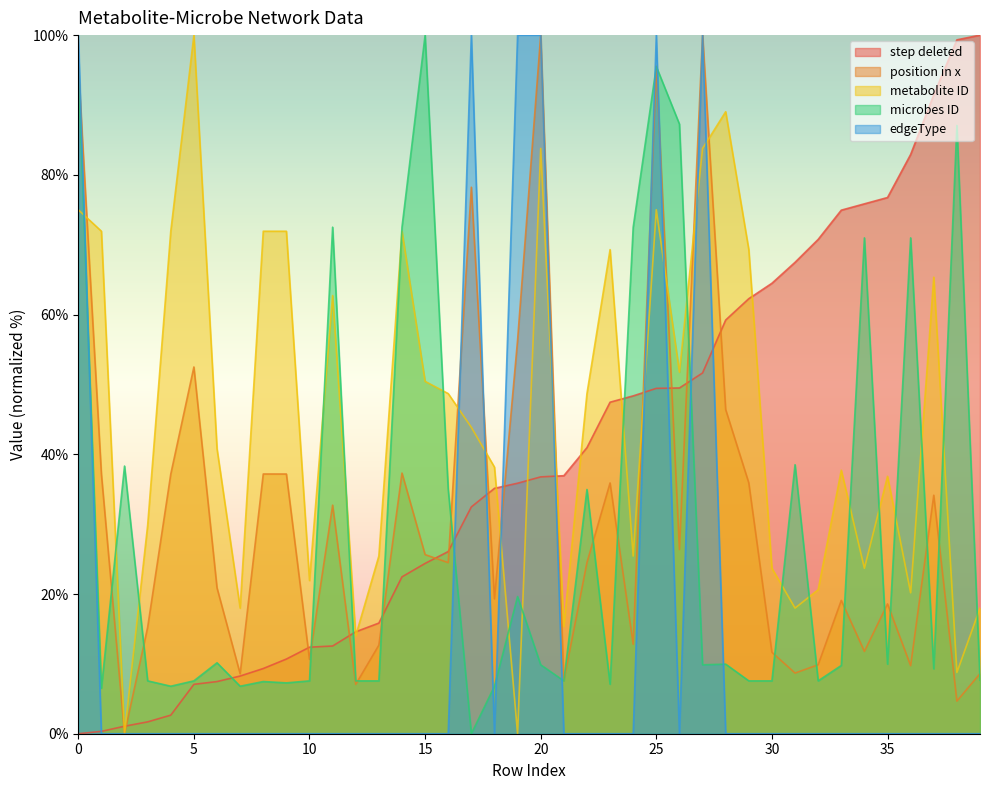

What is the value of the metabolite ID point at the 6th from the left?

100.0